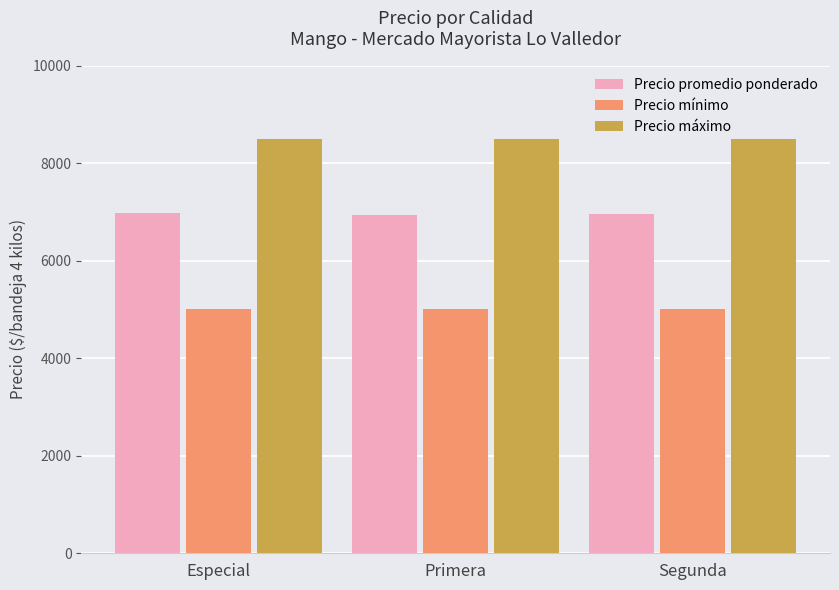

What is the label of the 1st bar from the left?

Especial